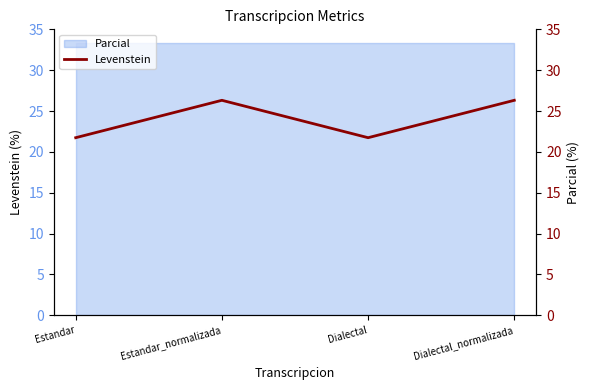

How many lines are shown in the chart?

1